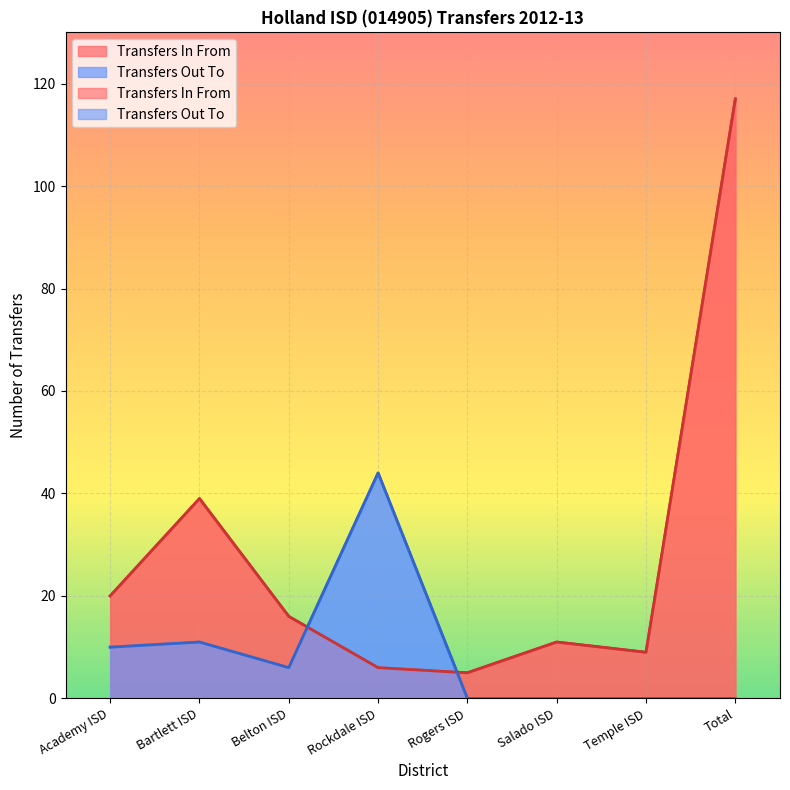

True or false: Transfers Out To and Transfers In From cross at least once.

True